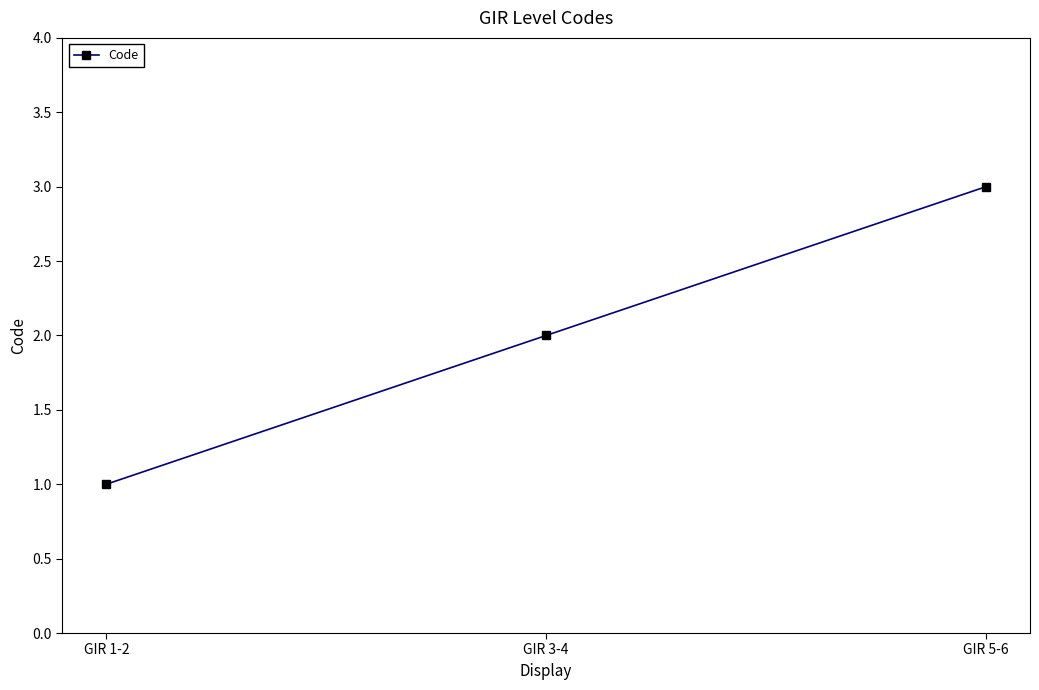

True or false: the data shows 5 at GIR 5-6.

False